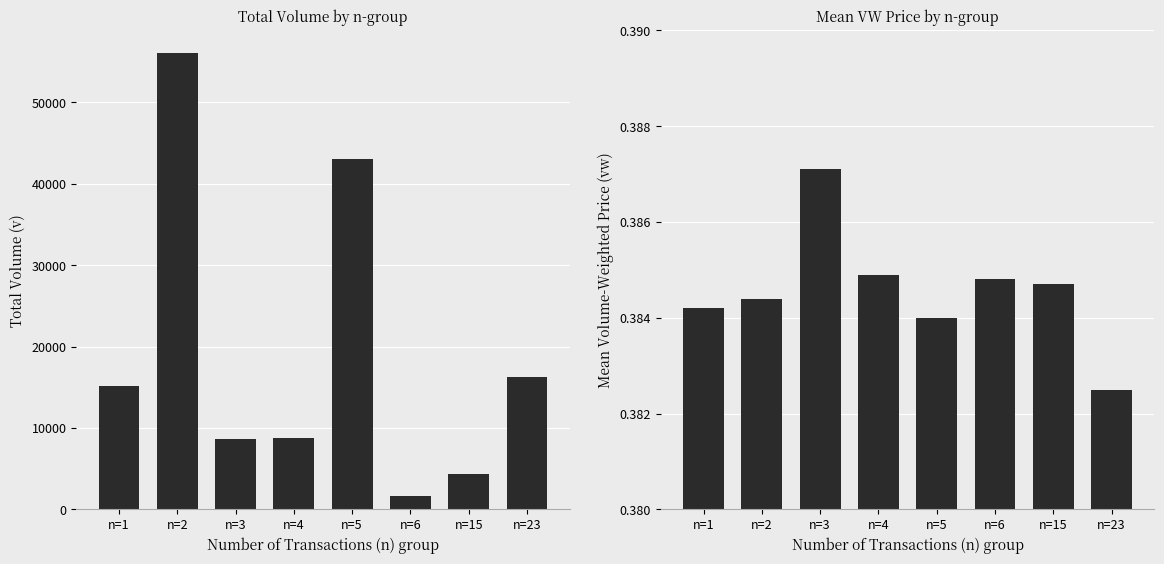

At how many categories does at least one series exceed 29939?

2